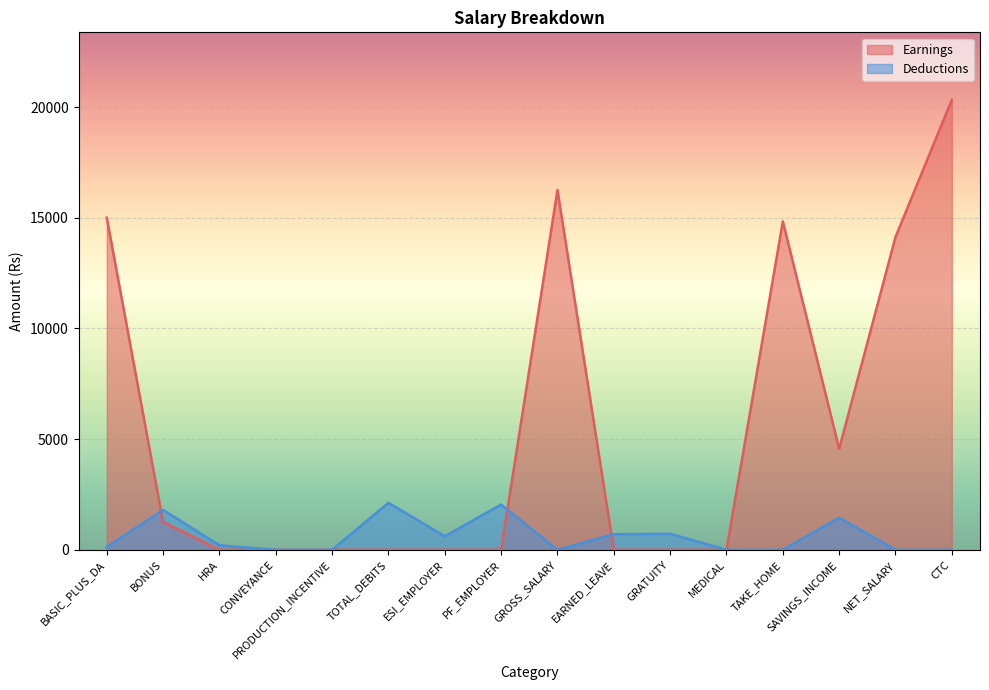

Reading right to left, transcribe all the data shown in this chart.

Earnings: 20326	14128	4563	14832	0	0	0	16250	0	0	0	0	0	0	1250	15000
Deductions: 0	0	1448	0	0	721	704	0	2042	609	2122	0	0	200	1800	122